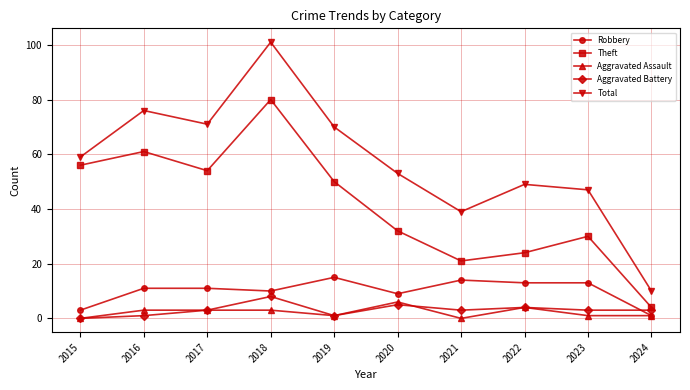

The Total series shows 30 at 2023. True or false?

False